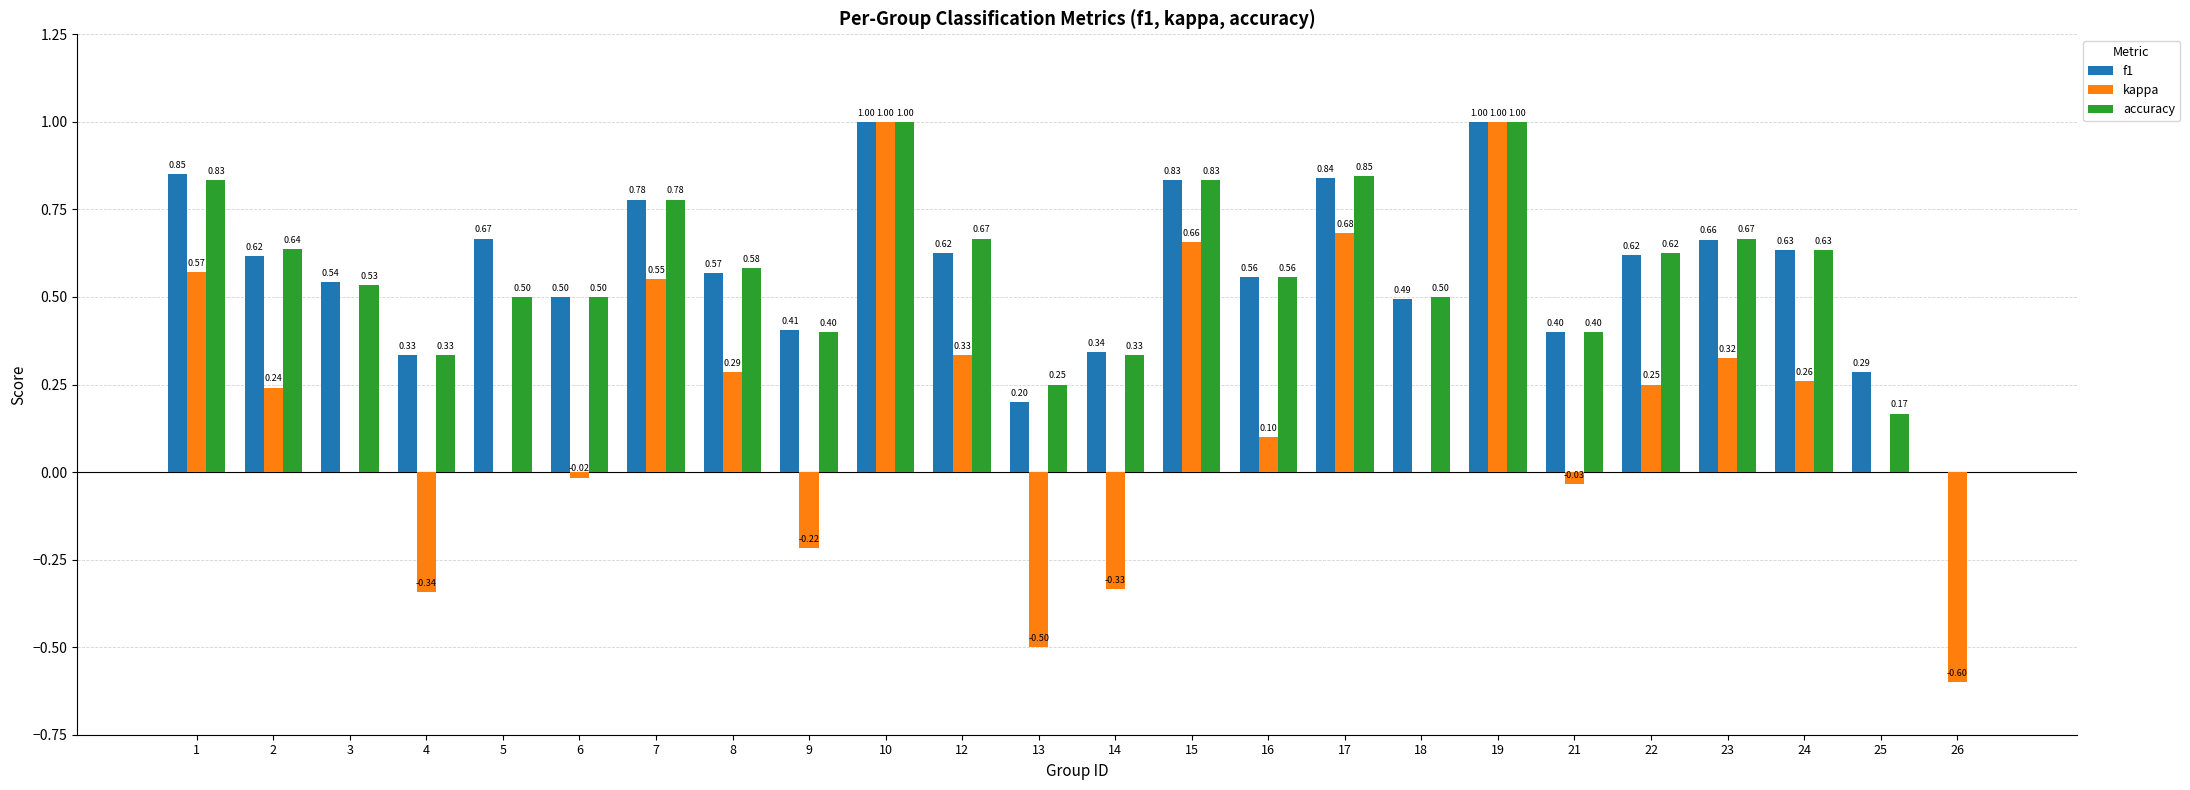

What is the total value across all series at 17?

2.4